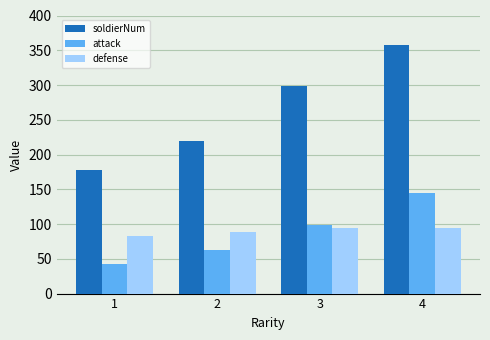

What is the value of the attack bar at the 3rd from the left?

98